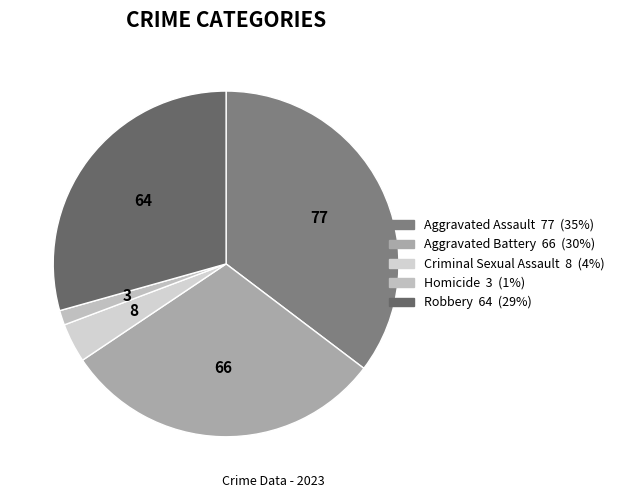

To the nearest percent, what is the combined percentage of Aggravated Assault and Homicide?

37%